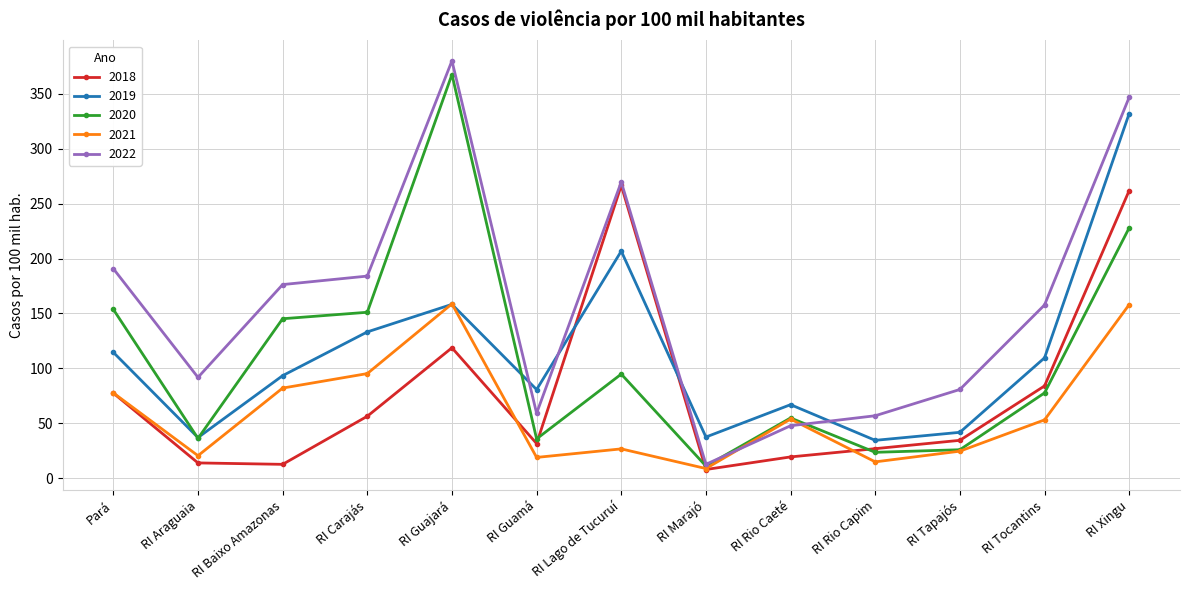

What is the smallest value displayed?

7.8